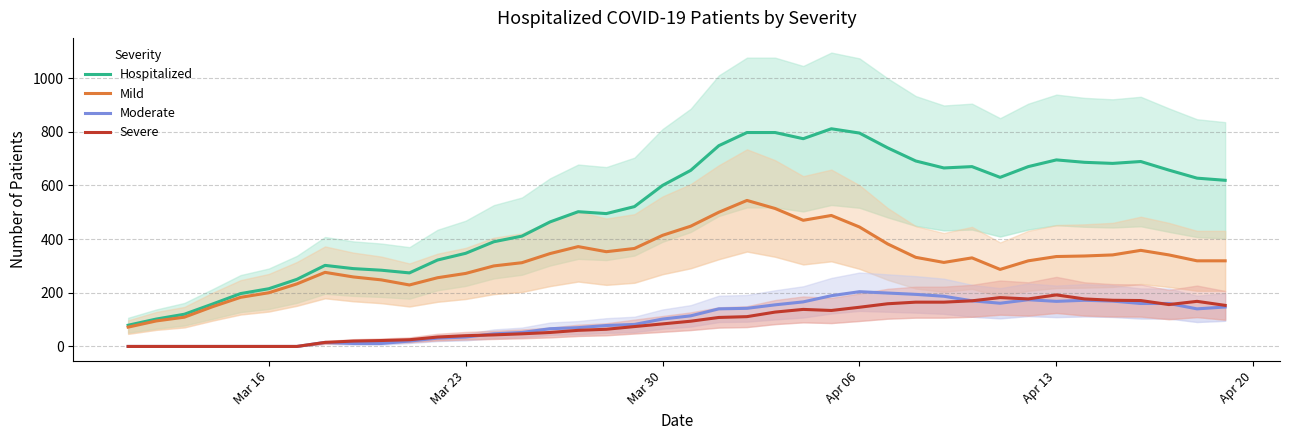

How many lines are shown in the chart?

4